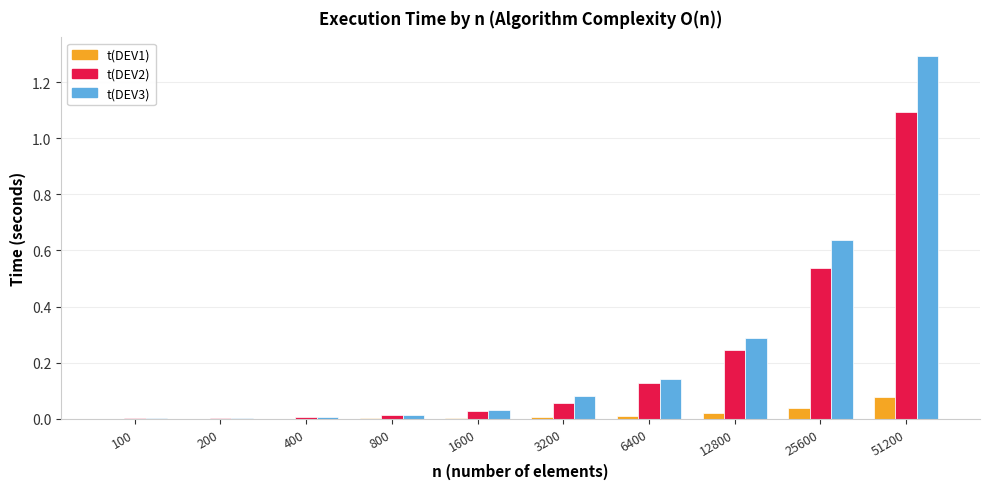

At which category is the sum across all series the highest?

51200